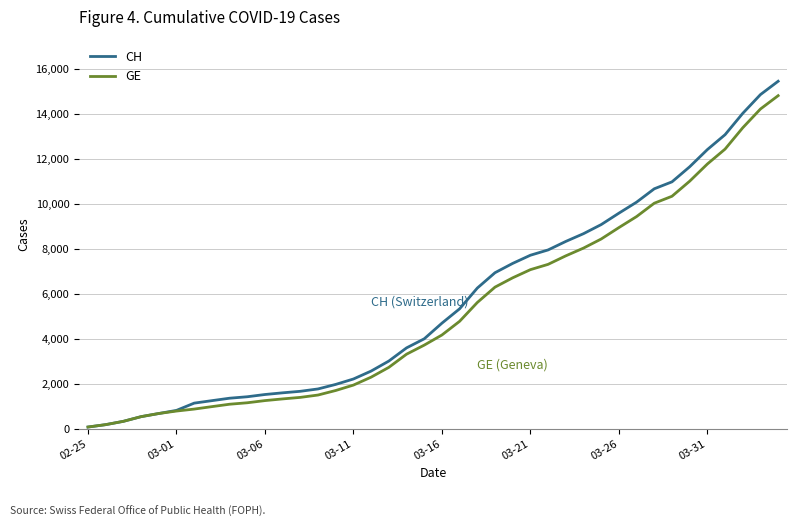

What is the maximum value for CH?

15470